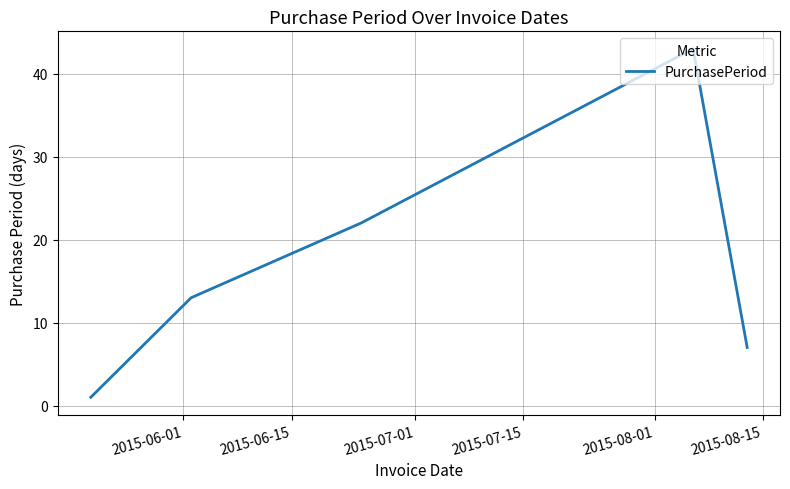

What is the sum of all values?

86